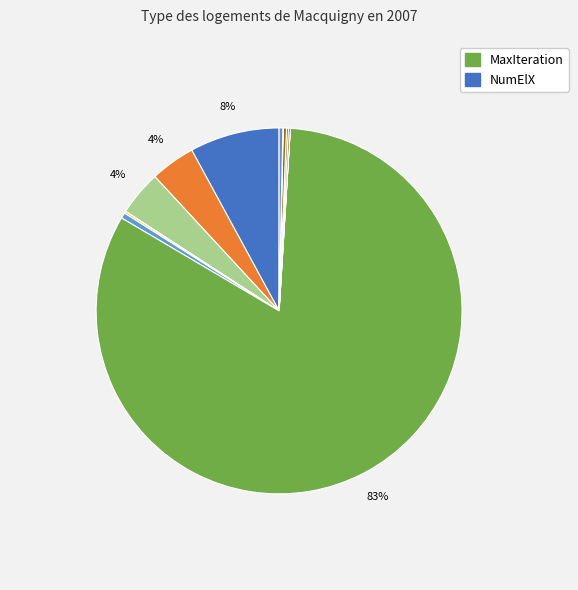

How many segments does this pie chart have?

13